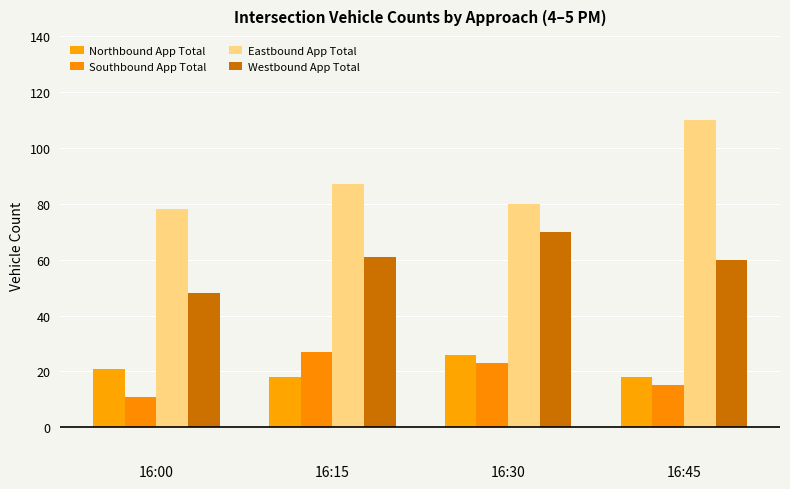

What is the sum of all Eastbound App Total values?

355